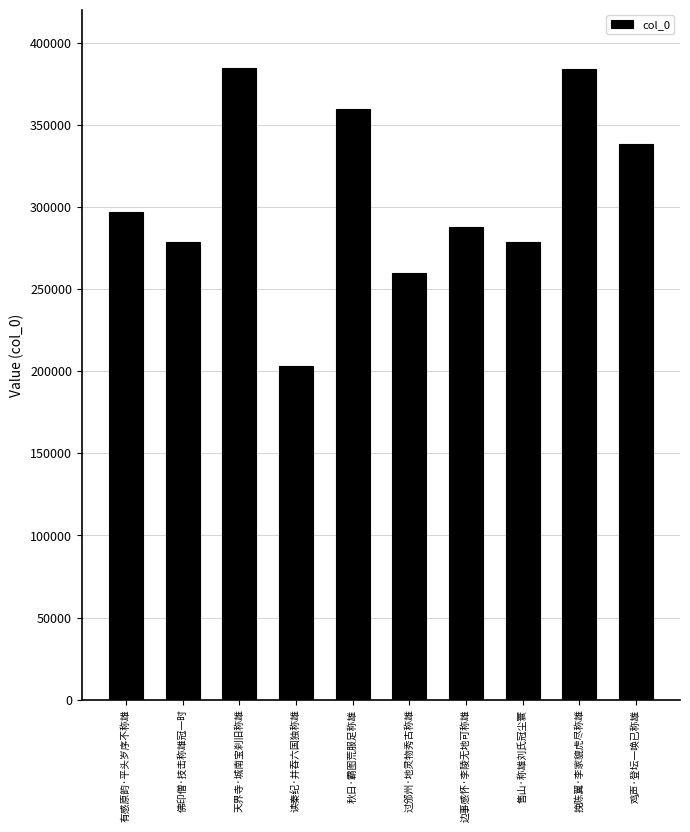

What is the approximate value at 鸡声·登坛一唤已称雄, to the nearest 50?

338550